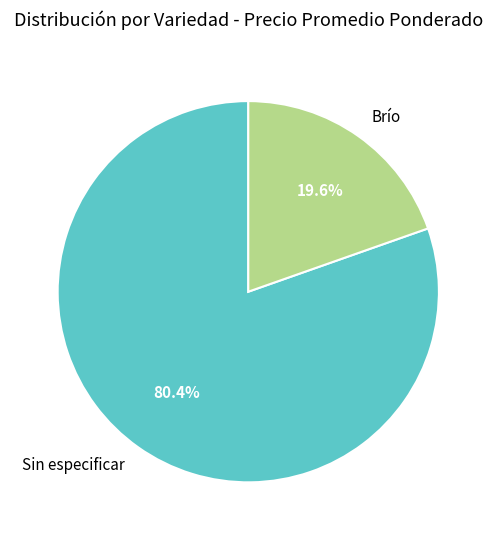

Does any single category account for the majority?

Yes